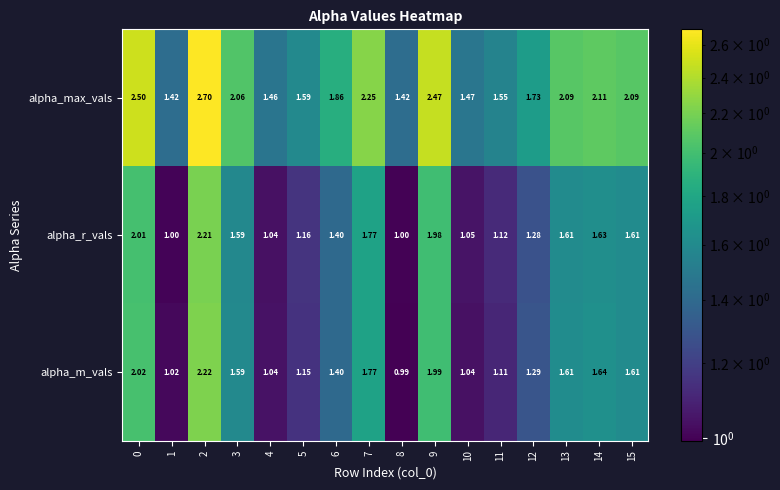

Which series has the largest range (max minus min)?

alpha_max_vals